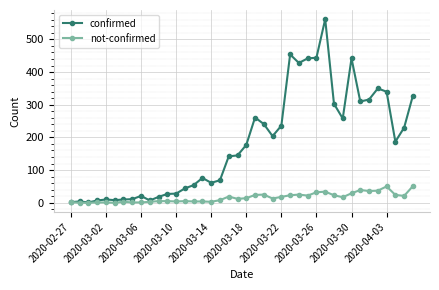

Is this an area chart (filled region under the line)?

No